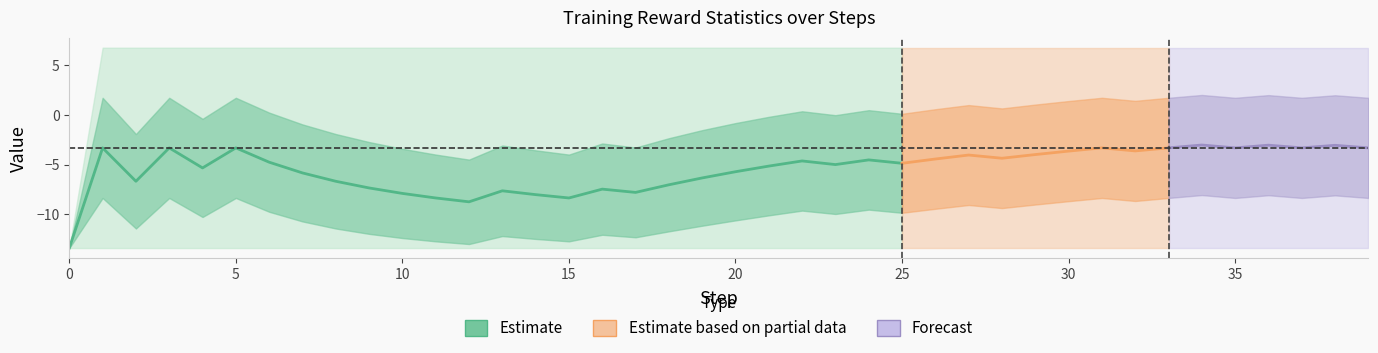

Which category has the highest value in the std series?

1